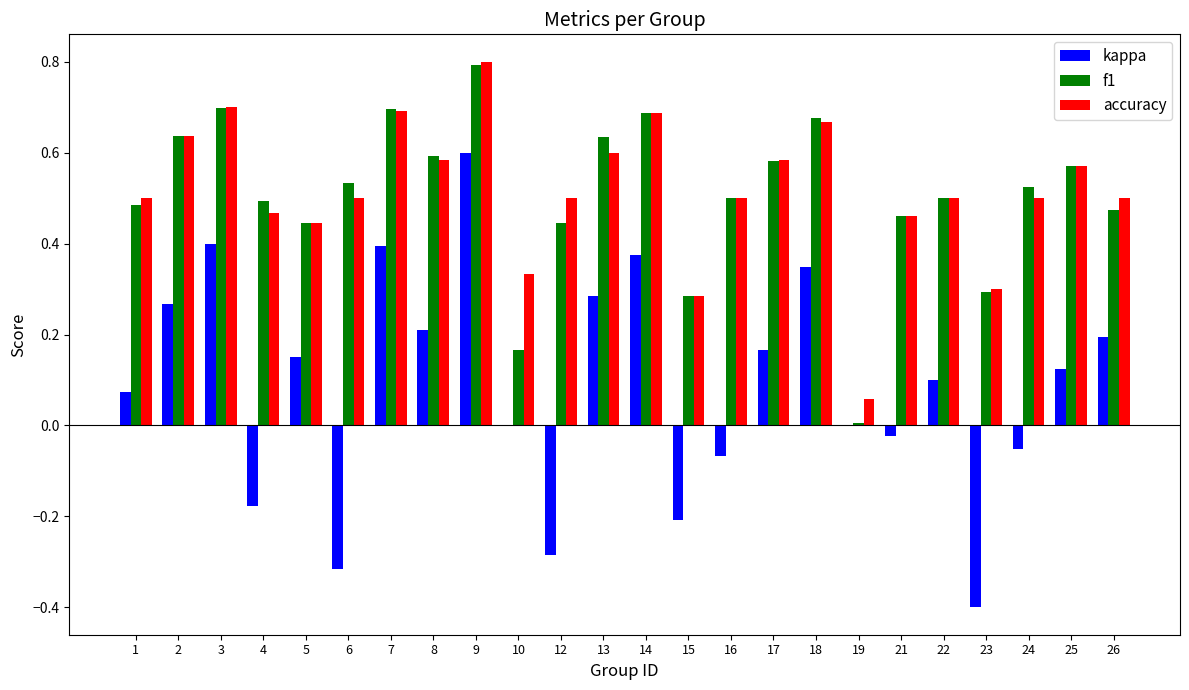

At which label does accuracy reach its peak?

9